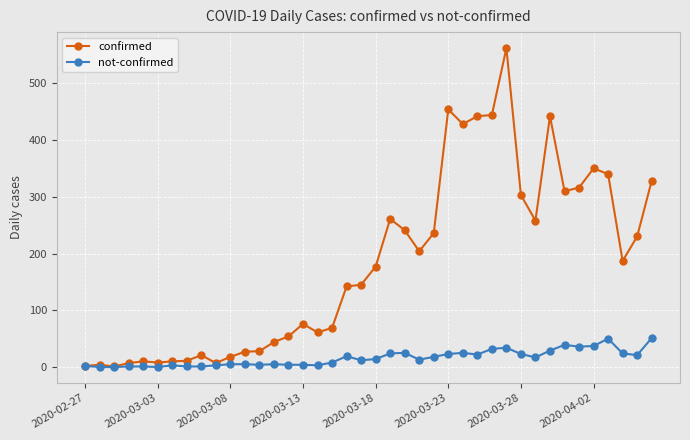

Count the number of categories in the chart.

40